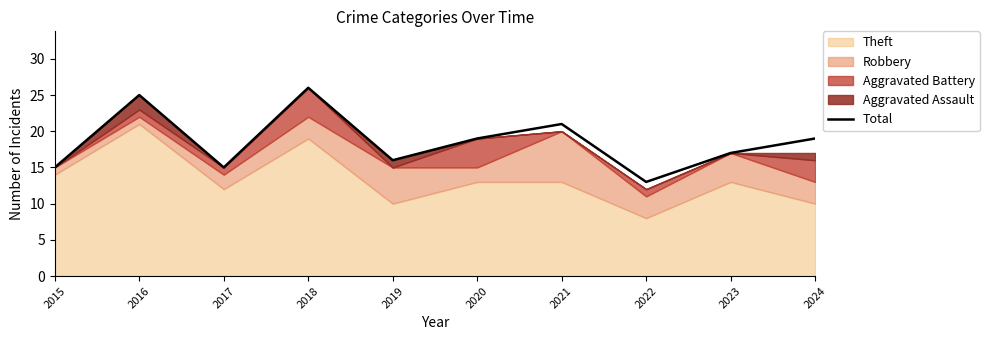

How many data points are less than 19?

5